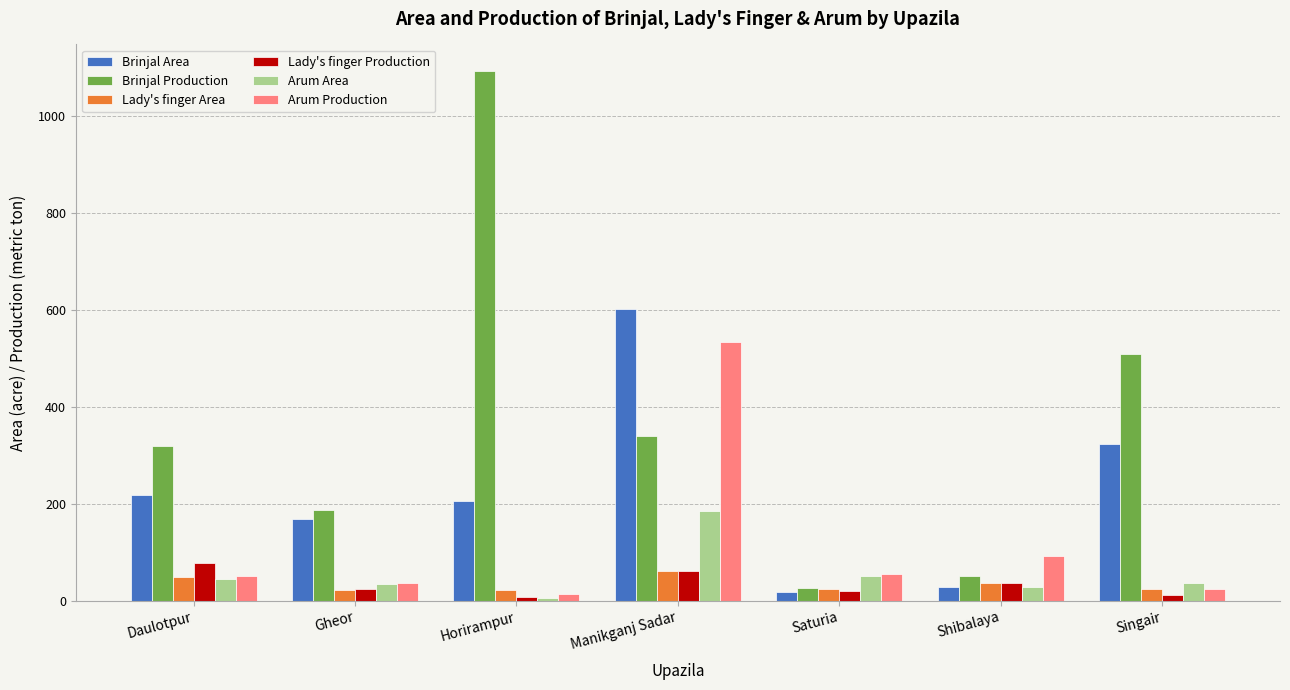

How many bars are there in total?

42